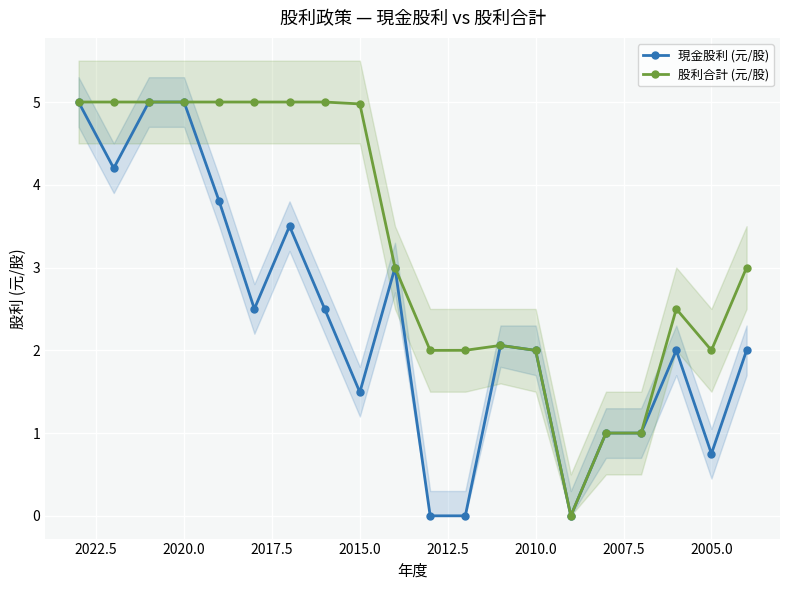

How many lines are shown in the chart?

2